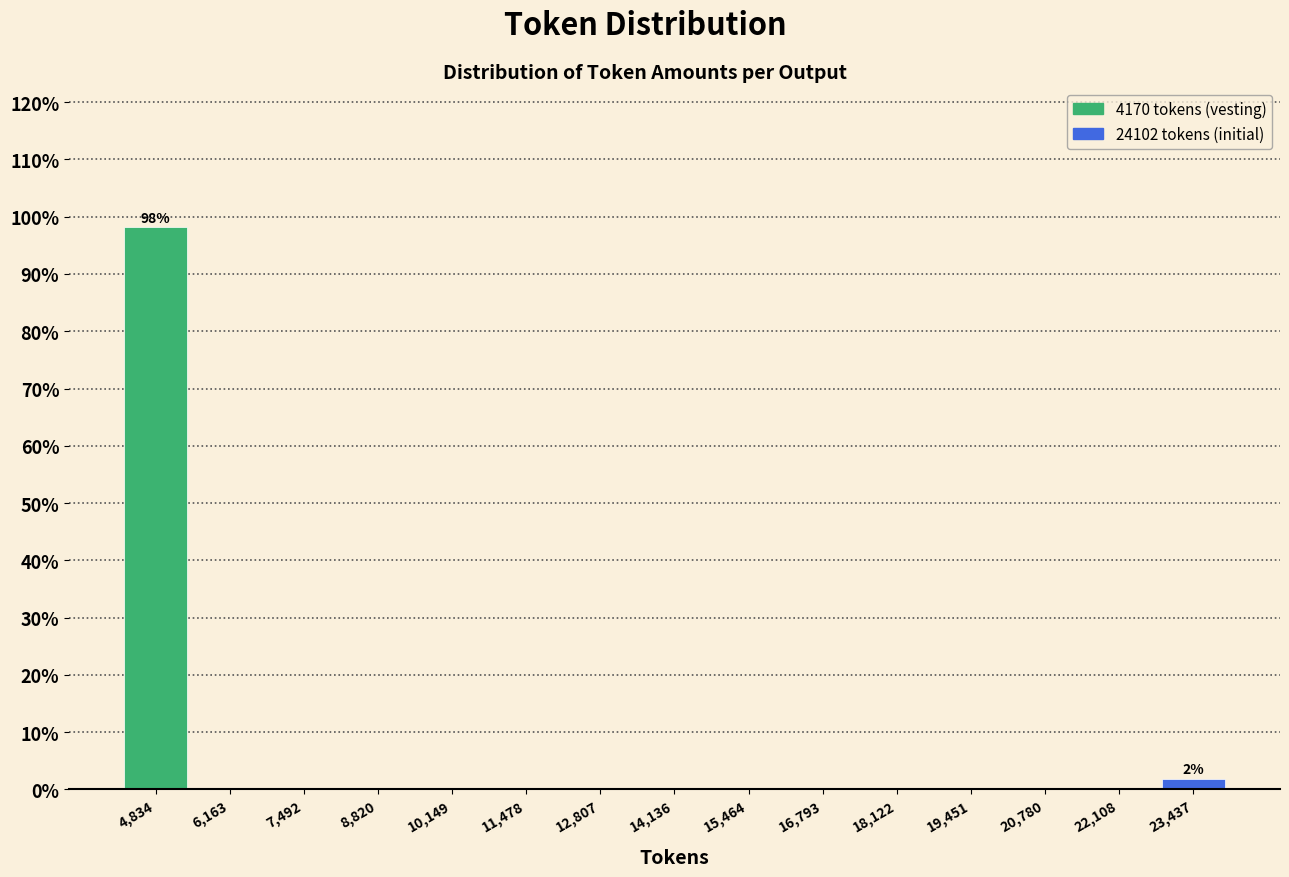

Reading left to right, list all the values displayed in this chart.

4,834=98.1	6,163=0.0	7,492=0.0	8,820=0.0	10,149=0.0	11,478=0.0	12,807=0.0	14,136=0.0	15,464=0.0	16,793=0.0	18,122=0.0	19,451=0.0	20,780=0.0	22,108=0.0	23,437=1.9